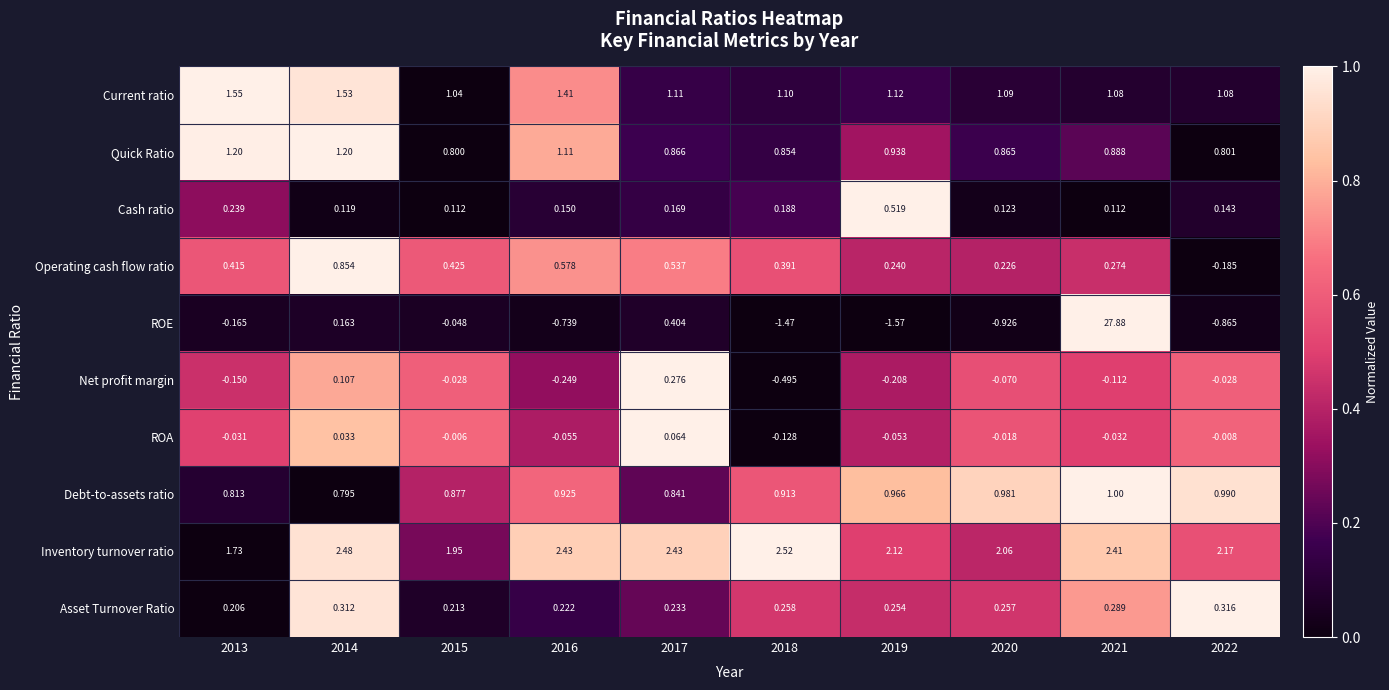

What is the maximum value shown in the chart?

27.9